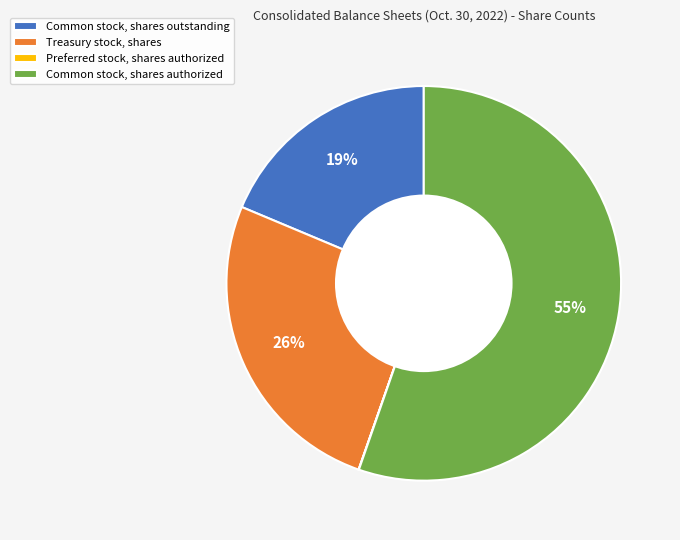

Does Treasury stock, shares represent more than half of the total?

No